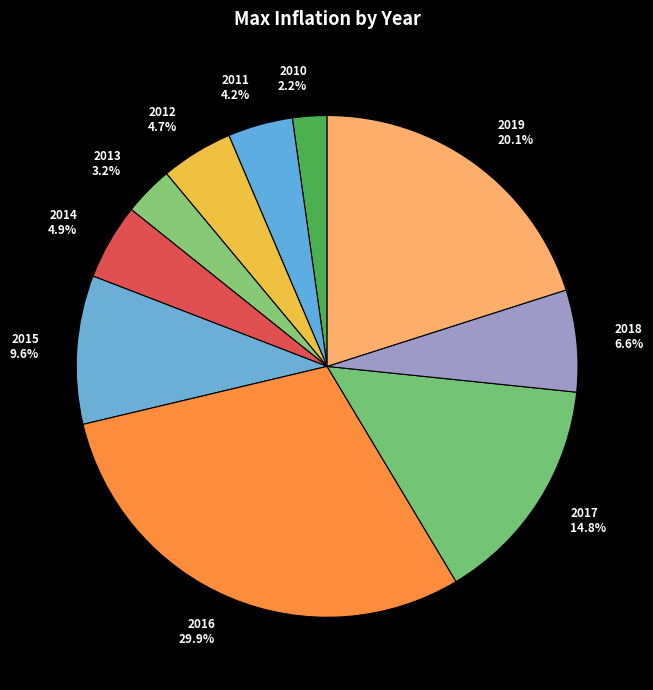

To the nearest percent, what is the combined percentage of 2015 and 2017?

24%